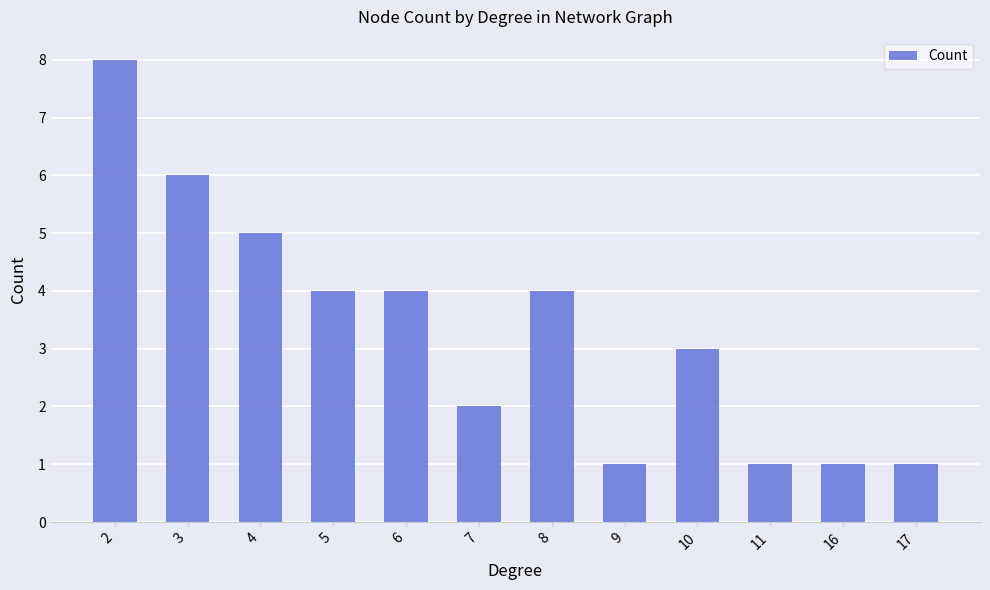

What is the minimum value shown in the chart?

1